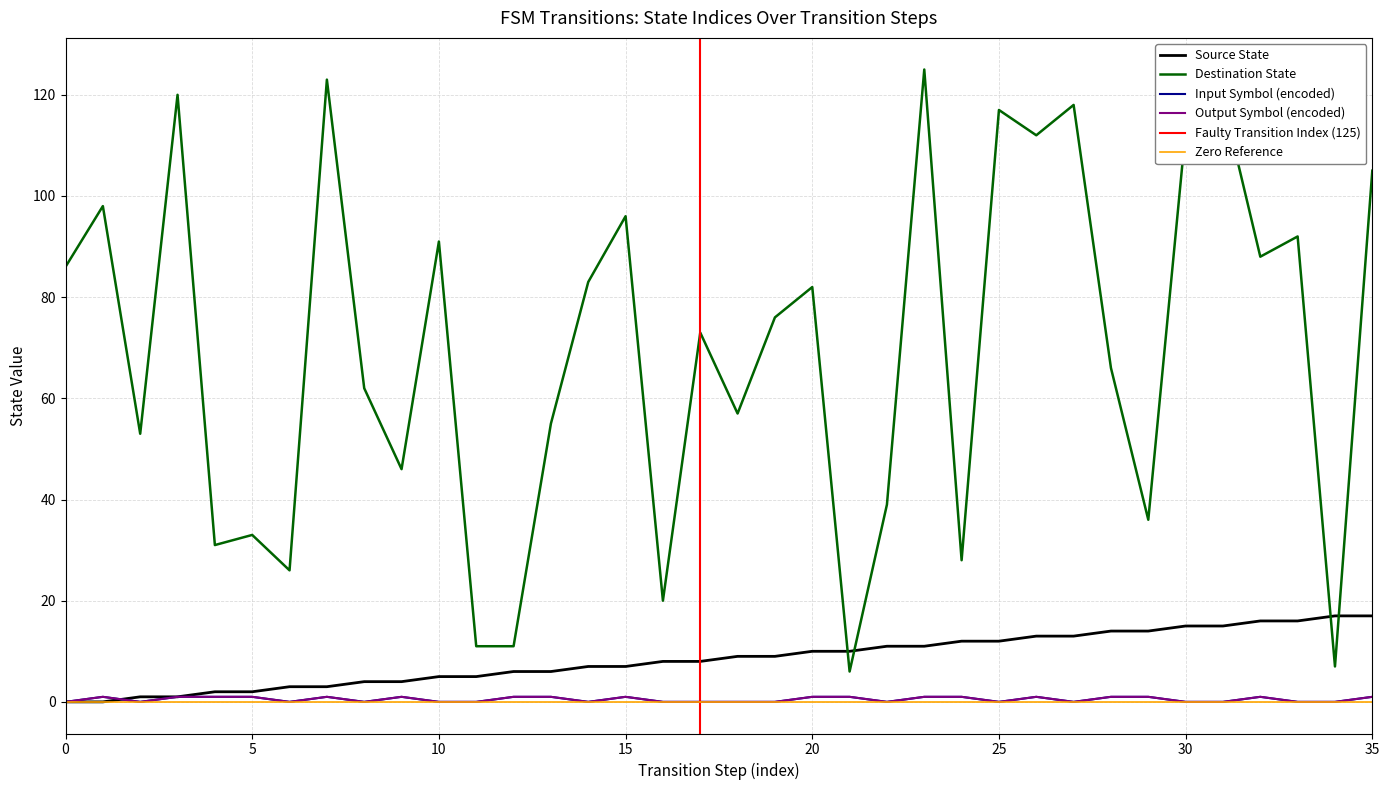

Reading right to left, extract all data points from this chart.

source_state: 17	17	16	16	15	15	14	14	13	13	12	12	11	11	10	10	9	9	8	8	7	7	6	6	5	5	4	4	3	3	2	2	1	1	0	0
destination_state: 105	7	92	88	119	113	36	66	118	112	117	28	125	39	6	82	76	57	73	20	96	83	55	11	11	91	46	62	123	26	33	31	120	53	98	86
input_num_0: 1	0	0	1	0	0	1	1	0	1	0	1	1	0	1	1	0	0	0	0	1	0	1	1	0	0	1	0	1	0	1	1	1	0	1	0
output_num_0: 1	0	0	1	0	0	1	1	0	1	0	1	1	0	1	1	0	0	0	0	1	0	1	1	0	0	1	0	1	0	1	1	1	0	1	0